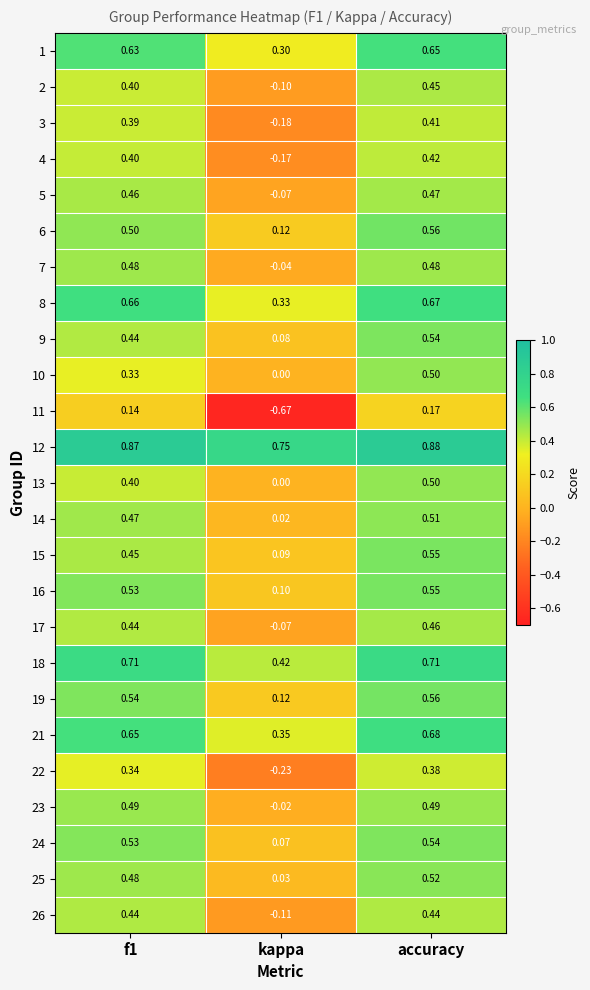

At which label is 15 closest to 0?

kappa